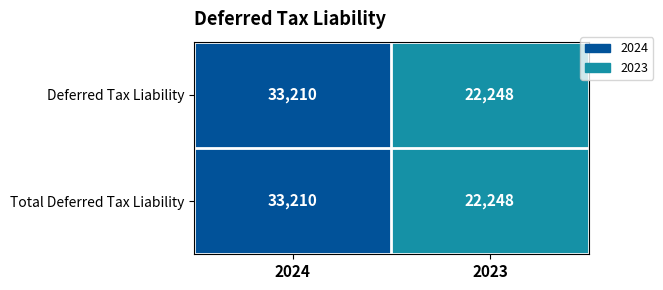

Rank the categories by Deferred Tax Liability value from highest to lowest.

2024, 2023